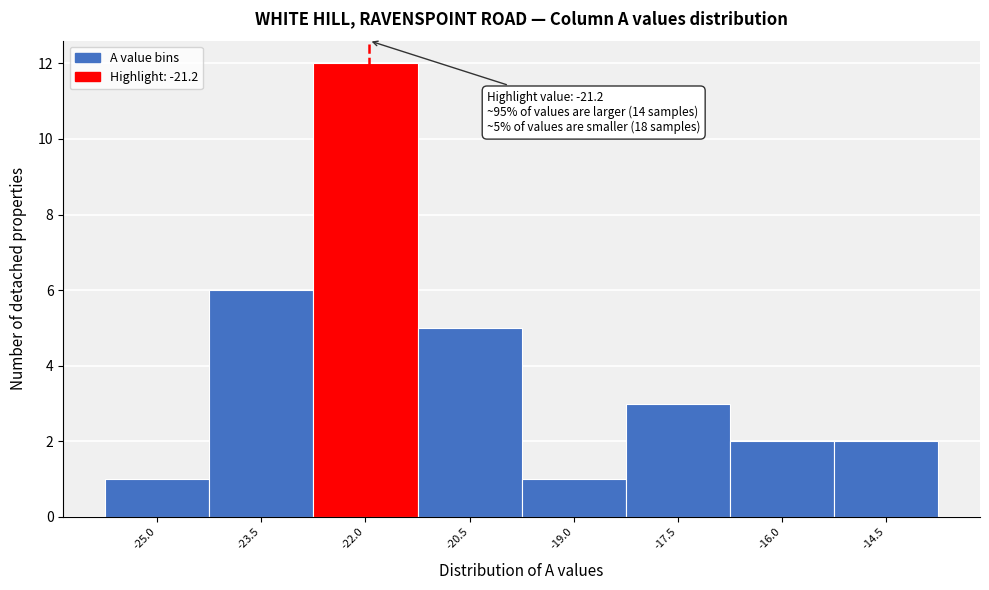

Reading left to right, extract all data points from this chart.

-25.0=1	-23.5=6	-22.0=12	-20.5=5	-19.0=1	-17.5=3	-16.0=2	-14.5=2